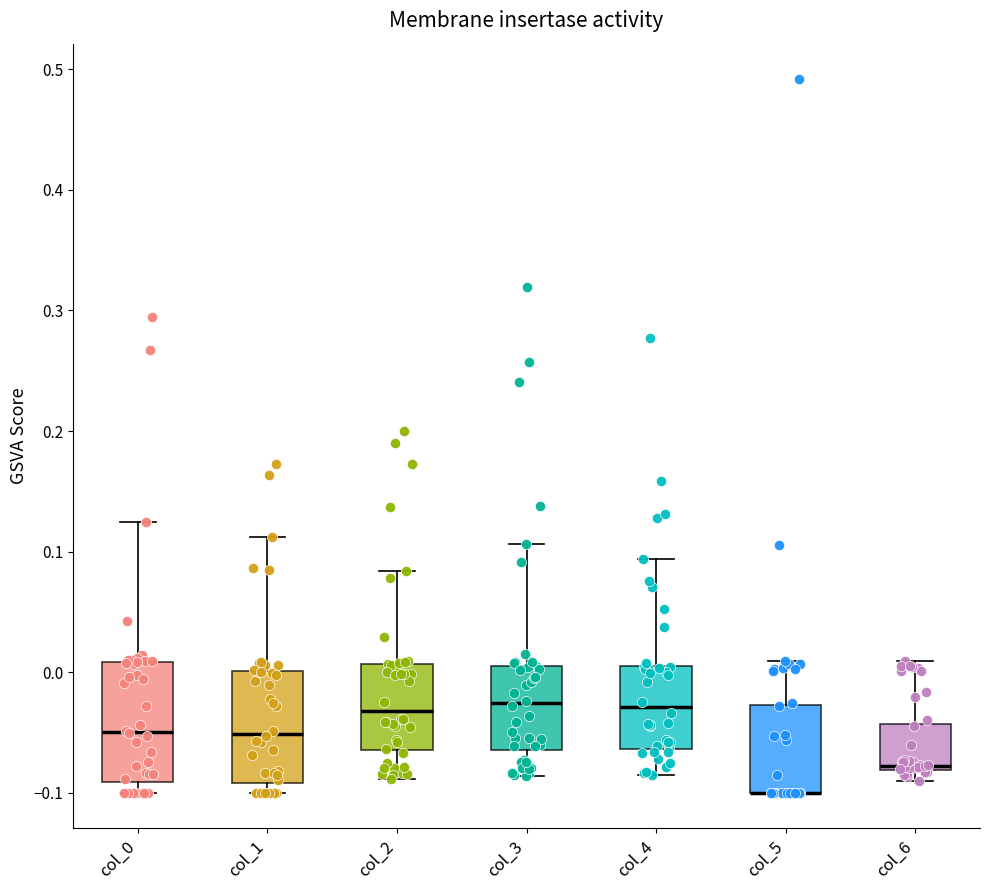

Reading left to right, transcribe this box plot: for each box, give where its median line is, the range the box spans, and where its two whiskers end, as read against the y-axis. The values are not printed on the chart, so give them approximately, as read against the axis.

col_0: median -0.05, box -0.09 to 0.01, whiskers -0.10 to 0.12
col_1: median -0.05, box -0.09 to 0.00, whiskers -0.10 to 0.11
col_2: median -0.03, box -0.06 to 0.01, whiskers -0.09 to 0.08
col_3: median -0.03, box -0.06 to 0.01, whiskers -0.09 to 0.11
col_4: median -0.03, box -0.06 to 0.01, whiskers -0.08 to 0.09
col_5: median -0.10 (drawn on the box's lower edge), box -0.10 to -0.03, whiskers -0.10 to 0.01
col_6: median -0.08, box -0.08 to -0.04, whiskers -0.09 to 0.01